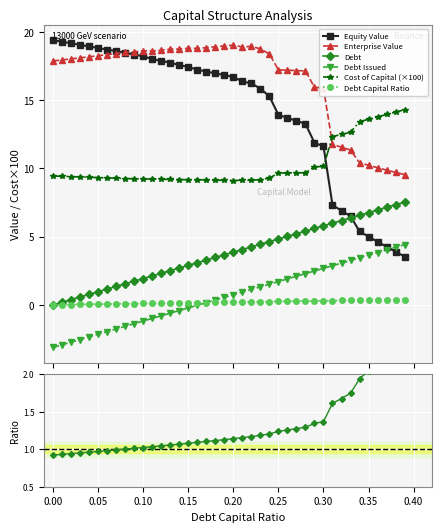

What is the maximum value shown in the chart?

19.4